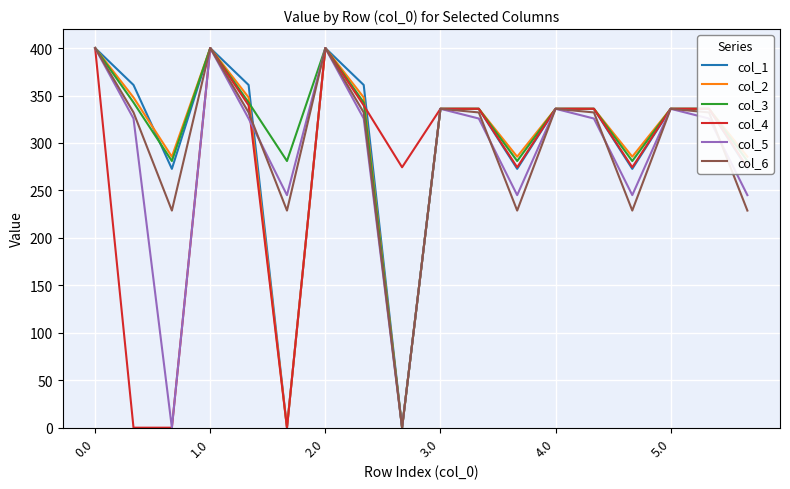

What is the highest value of the col_3 series?

400.0